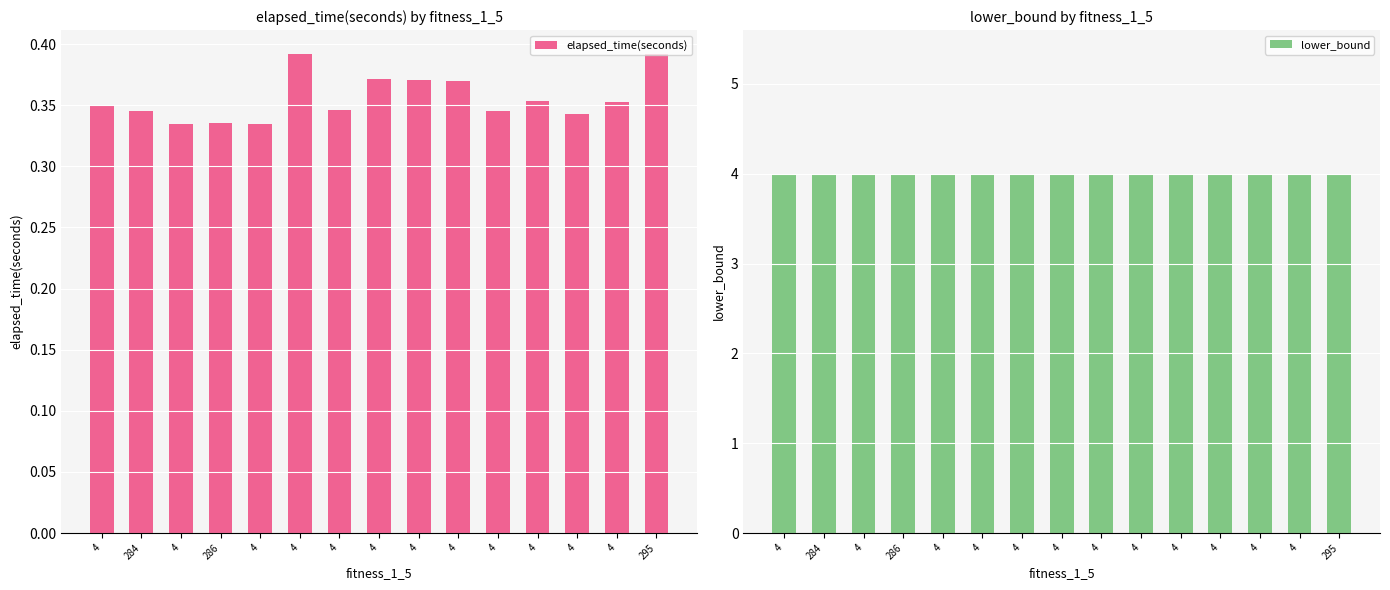

Which series has the largest total across all categories?

lower_bound